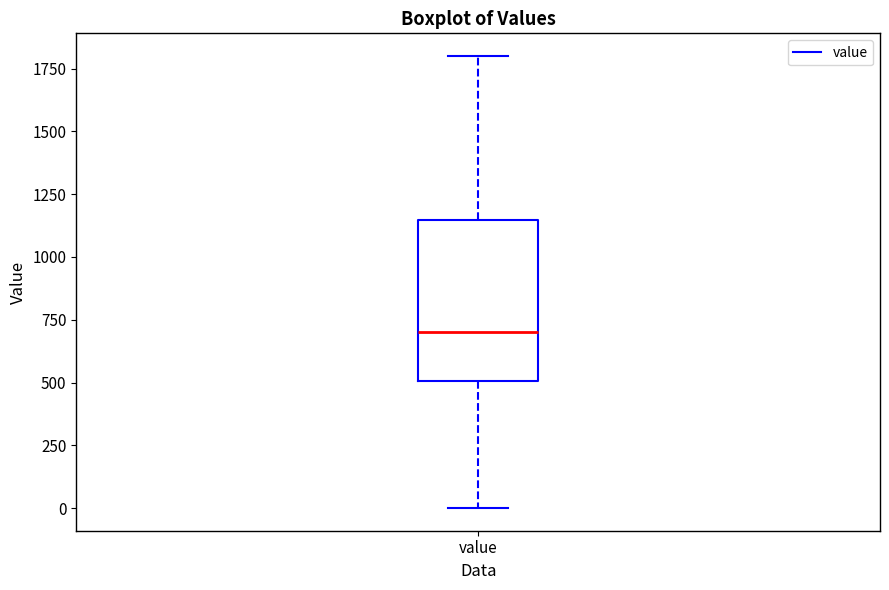

Transcribe this box plot: give where the median line is, the range the box spans, and where the two whiskers end, as read against the y-axis. The values are not printed on the chart, so give them approximately, as read against the axis.

median 700, box 500 to 1150, whiskers 0 to 1800